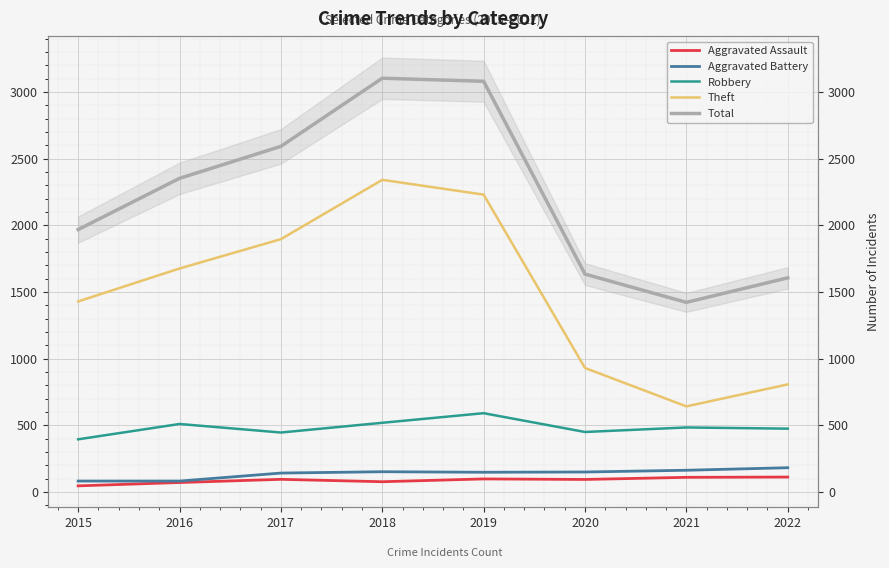

The Aggravated Battery series shows 89 at 2017. True or false?

False